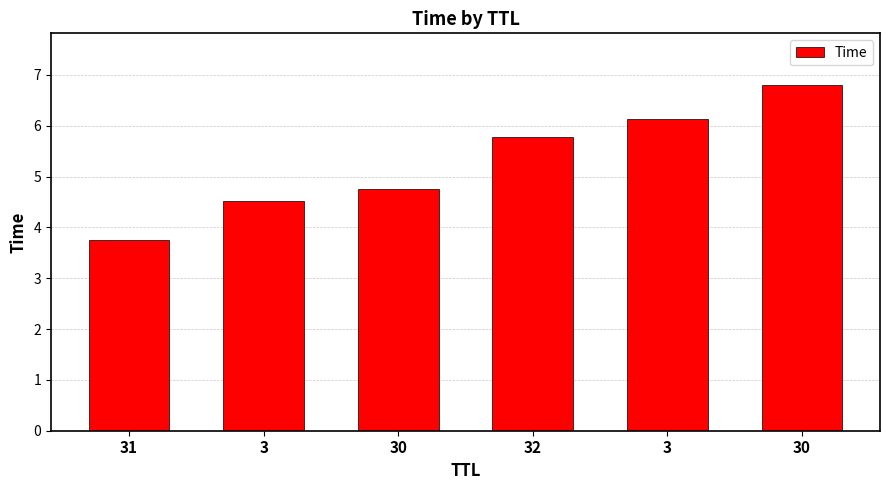

What is the minimum value shown in the chart?

3.7